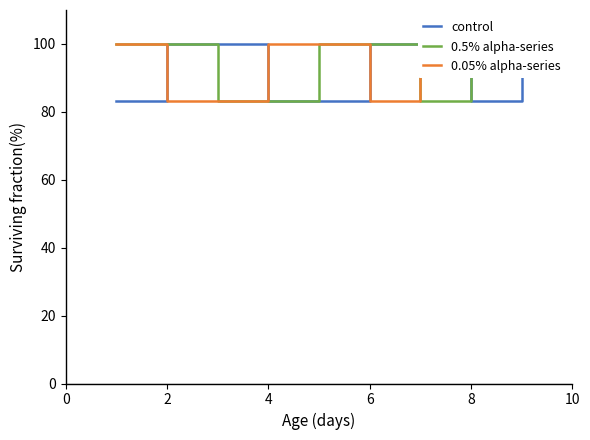

What is the average value of the 0.5% alpha-series series?

94.4